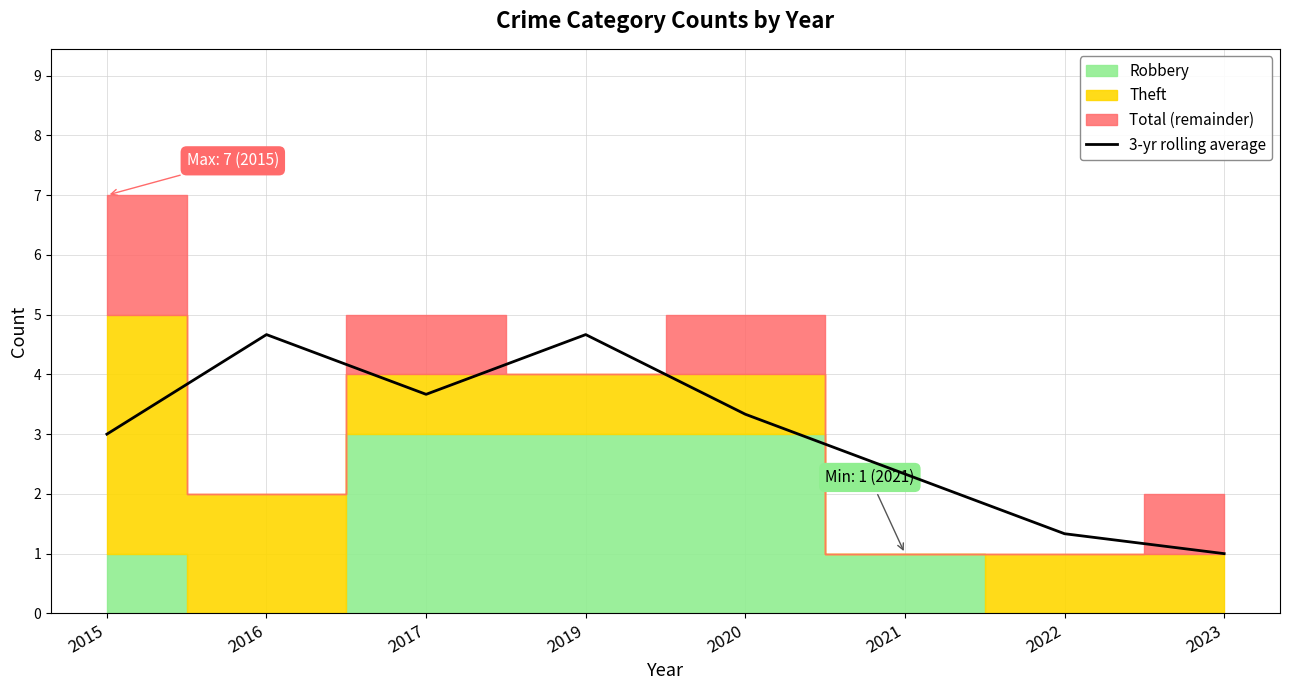

Reading left to right, extract all data points from this chart.

2015=3.0	2016=4.7	2017=3.7	2019=4.7	2020=3.3	2021=2.3	2022=1.3	2023=1.0